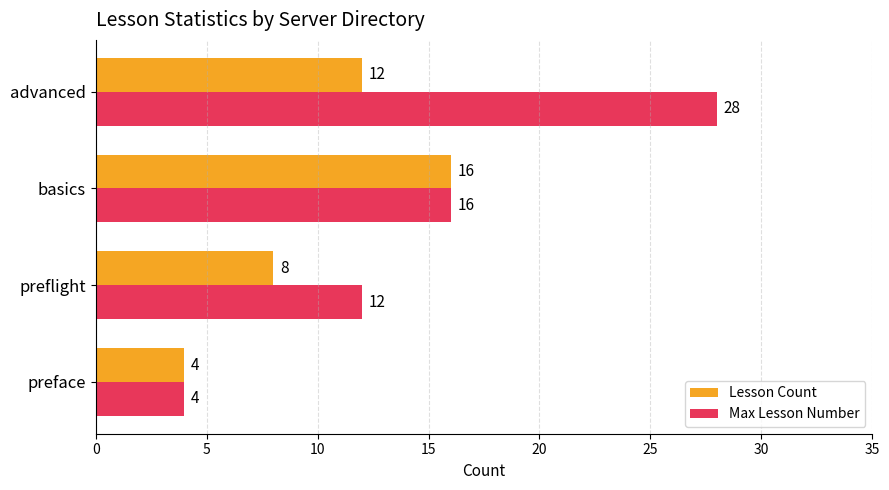

Rank the series at advanced from highest to lowest value.

Max Lesson Number, Lesson Count